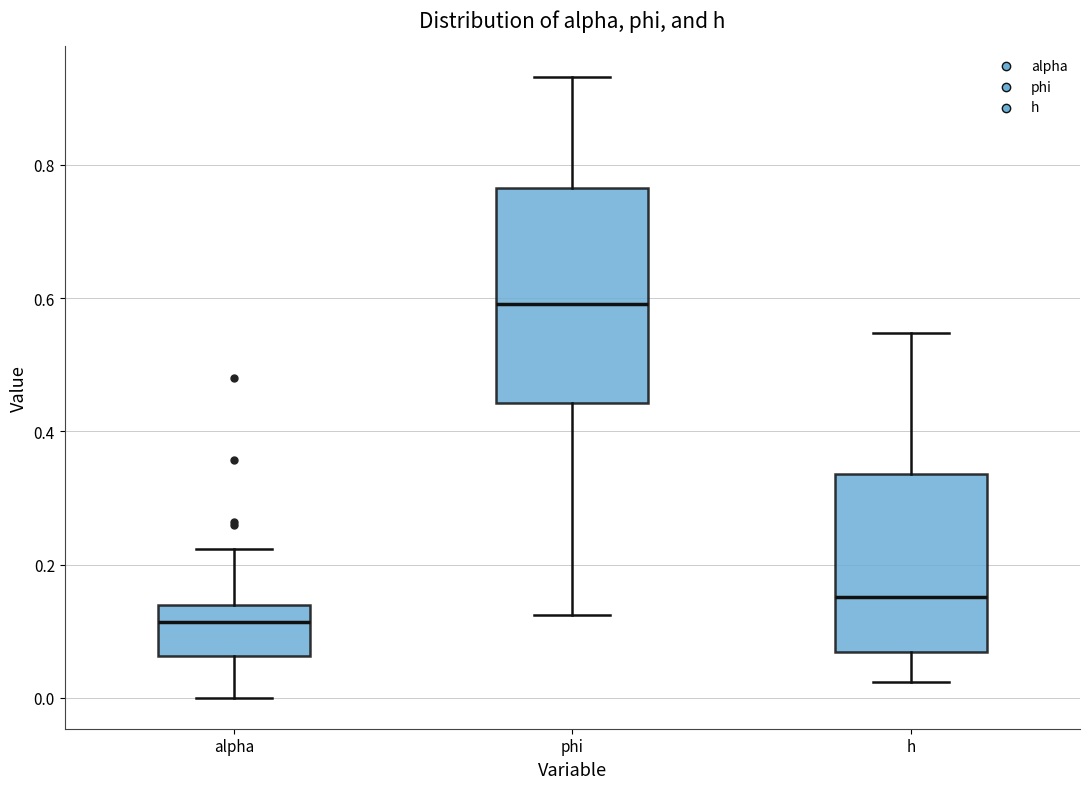

Where is the upper edge of the box for phi on the y-axis? The values are not printed on the chart, so give them approximately, as read against the axis.

0.76